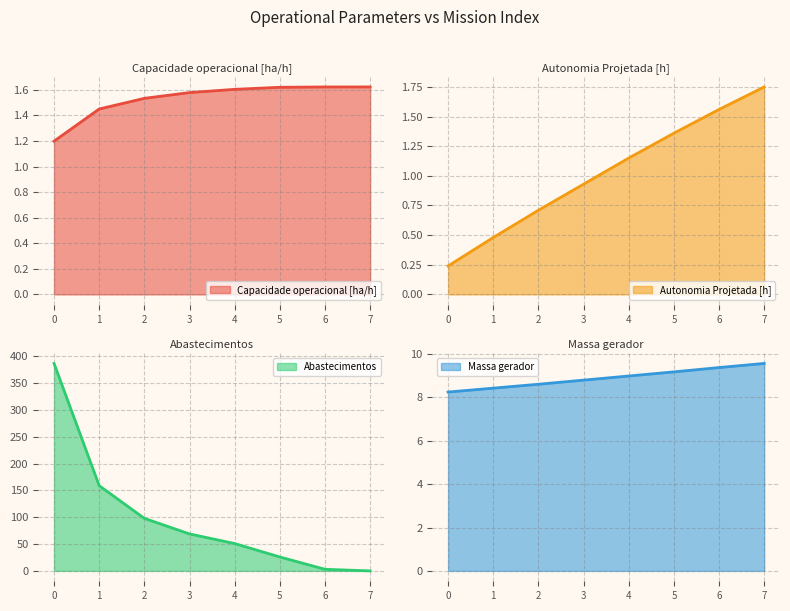

Reading left to right, what are all the values shown in this chart?

Capacidade operacional [ha/h]: 0=1.2	1=1.5	2=1.5	3=1.6	4=1.6	5=1.6	6=1.6	7=1.6
Autonomia Projetada [h]: 0=0.2	1=0.5	2=0.7	3=0.9	4=1.1	5=1.4	6=1.6	7=1.8
Abastecimentos: 0=387.0	1=159.0	2=98.0	3=69.0	4=51.0	5=26.0	6=3.0	7=0.0
Massa gerador: 0=8.2	1=8.4	2=8.6	3=8.8	4=9.0	5=9.2	6=9.4	7=9.6